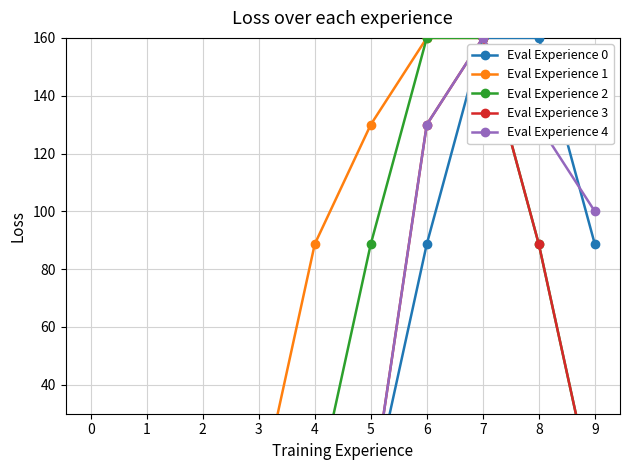

Is this an area chart (filled region under the line)?

No